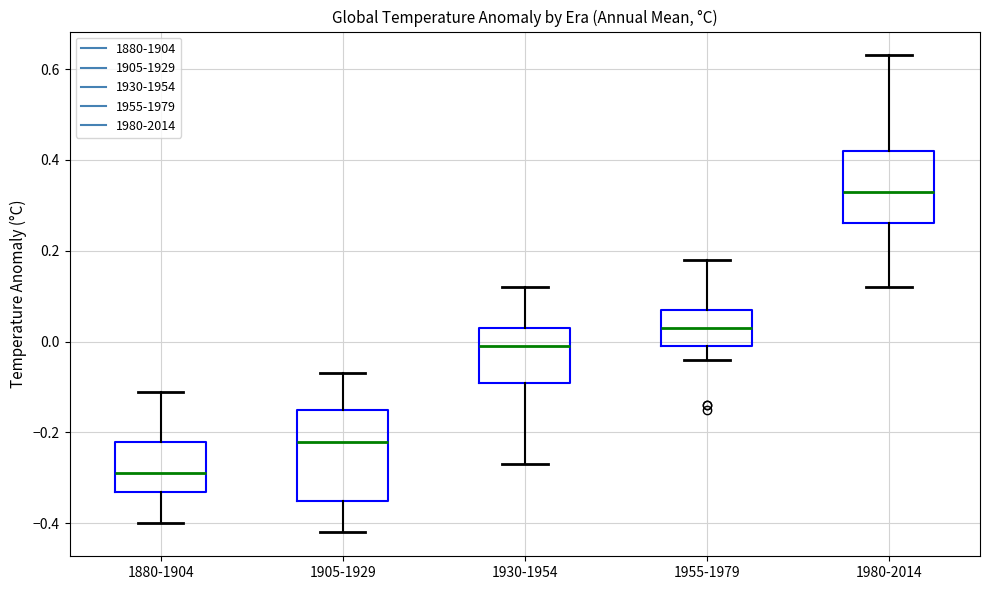

Reading left to right, read every box against the y-axis: the position of its median line, the range the box covers, and the ends of its whiskers. The values are not printed on the chart, so give them approximately, as read against the axis.

1880-1904: median -0.28, box -0.32 to -0.22, whiskers -0.40 to -0.10
1905-1929: median -0.22, box -0.34 to -0.14, whiskers -0.42 to -0.06
1930-1954: median 0.00, box -0.08 to 0.04, whiskers -0.26 to 0.12
1955-1979: median 0.04, box 0.00 to 0.08, whiskers -0.04 to 0.18
1980-2014: median 0.34, box 0.26 to 0.42, whiskers 0.12 to 0.64